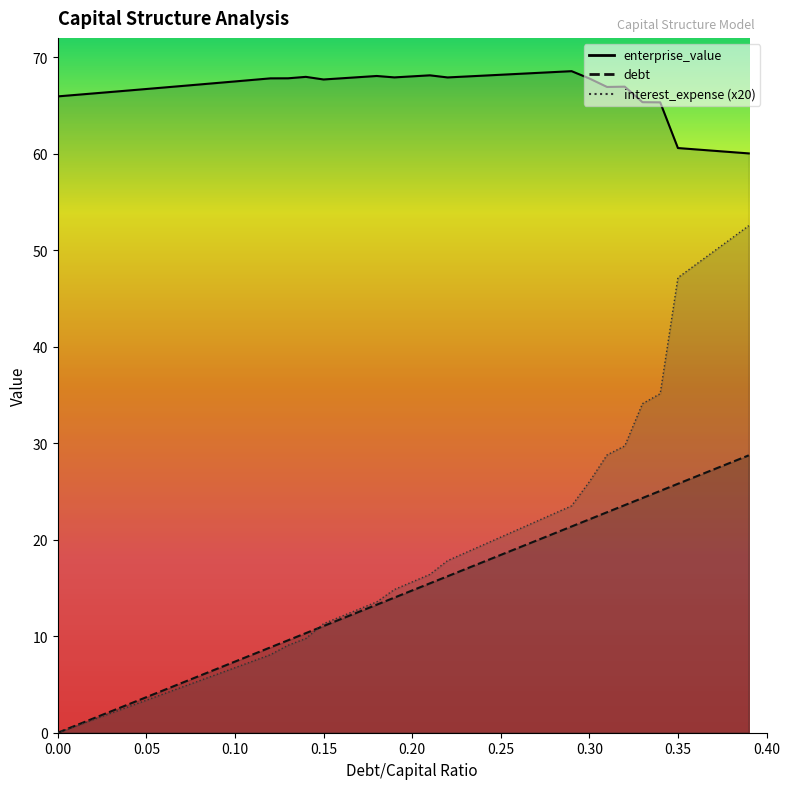

Is it true that enterprise_value equals 66.2 at 0.02?

True